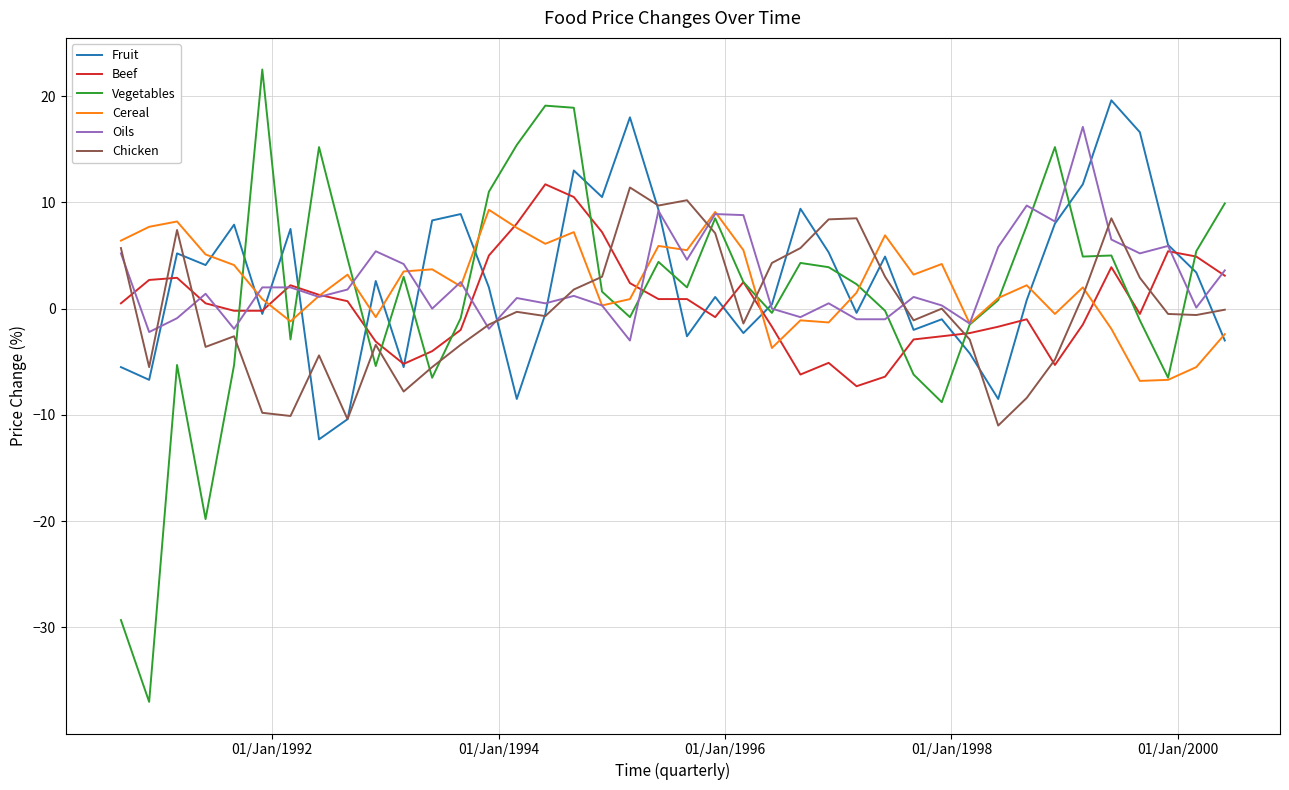

Which series has the widest spread of values?

Vegetables